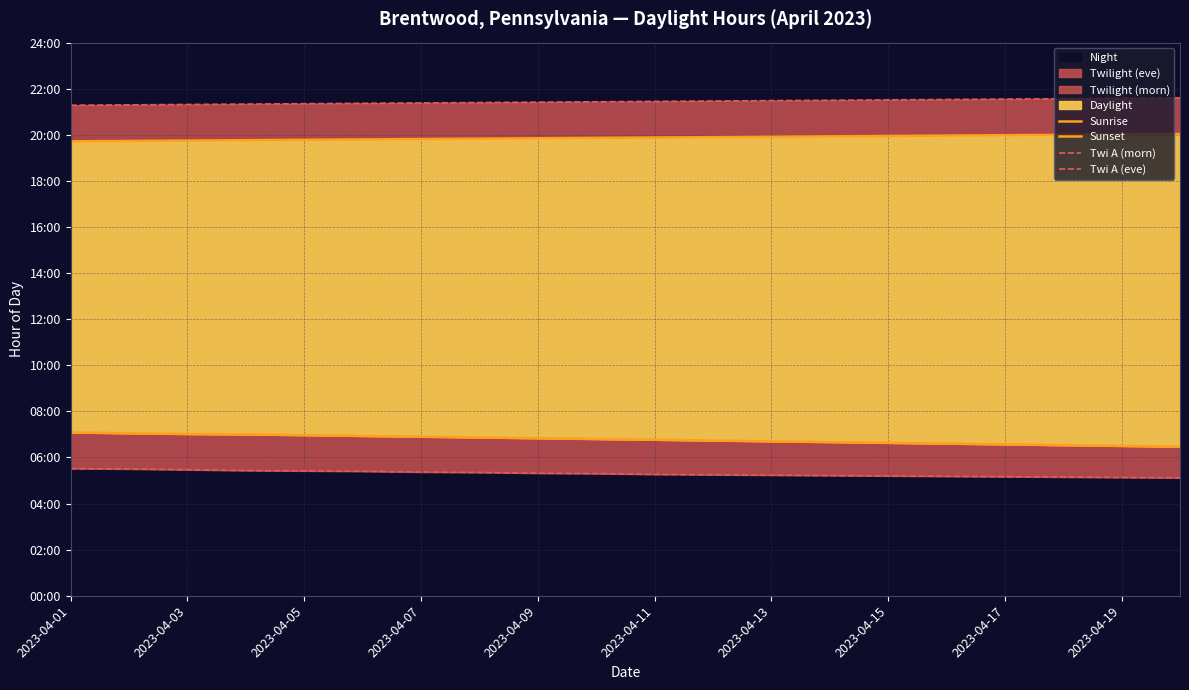

True or false: Twi A (eve) and Twi A (morn) intersect in this chart.

False